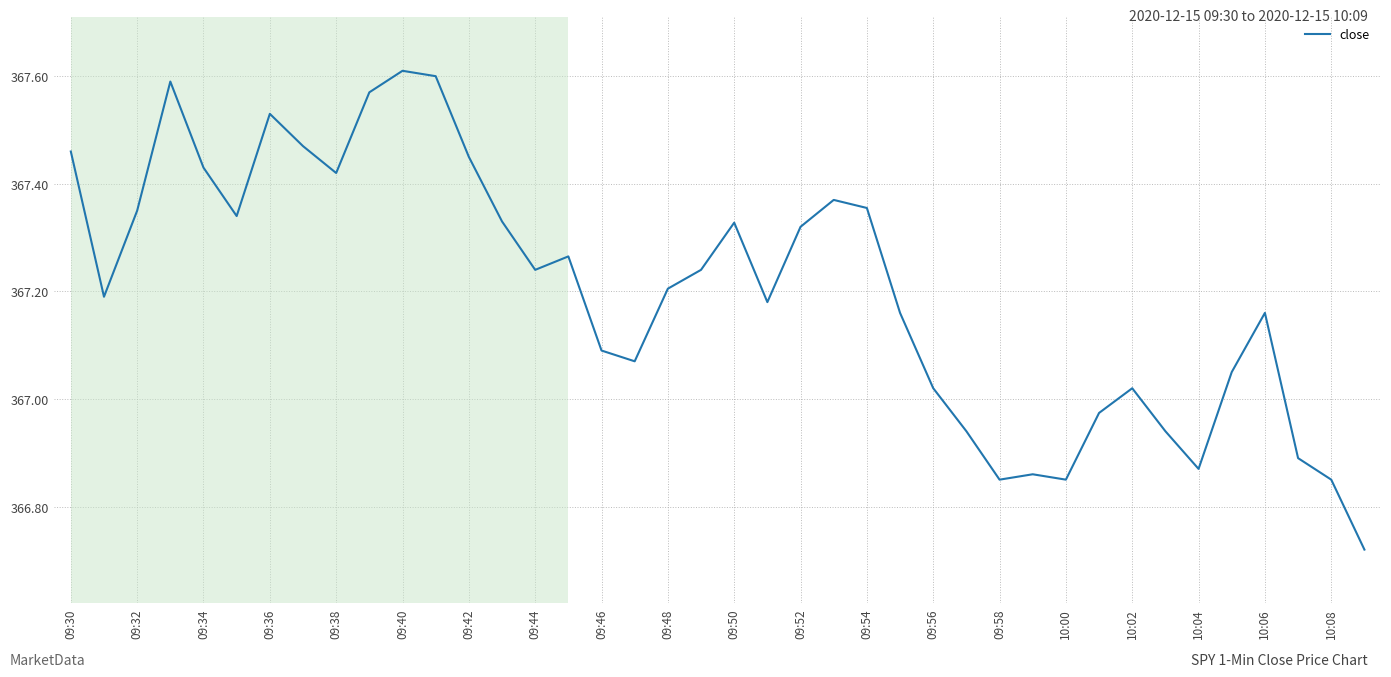

What is the difference between the maximum and minimum values?

0.9